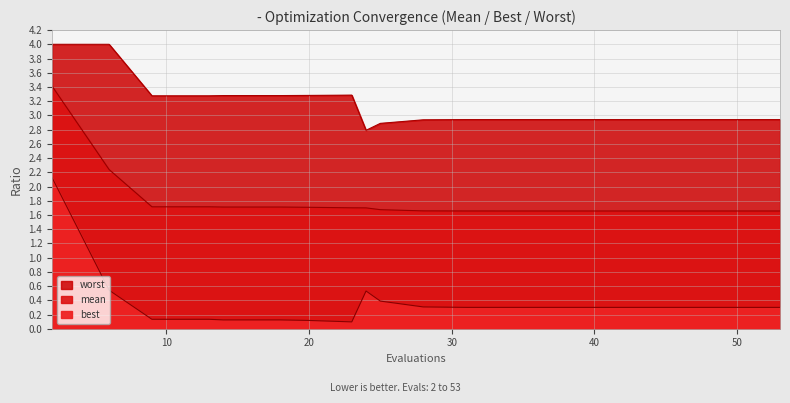

List the series in order of their peak value, lowest first.

best, mean, worst